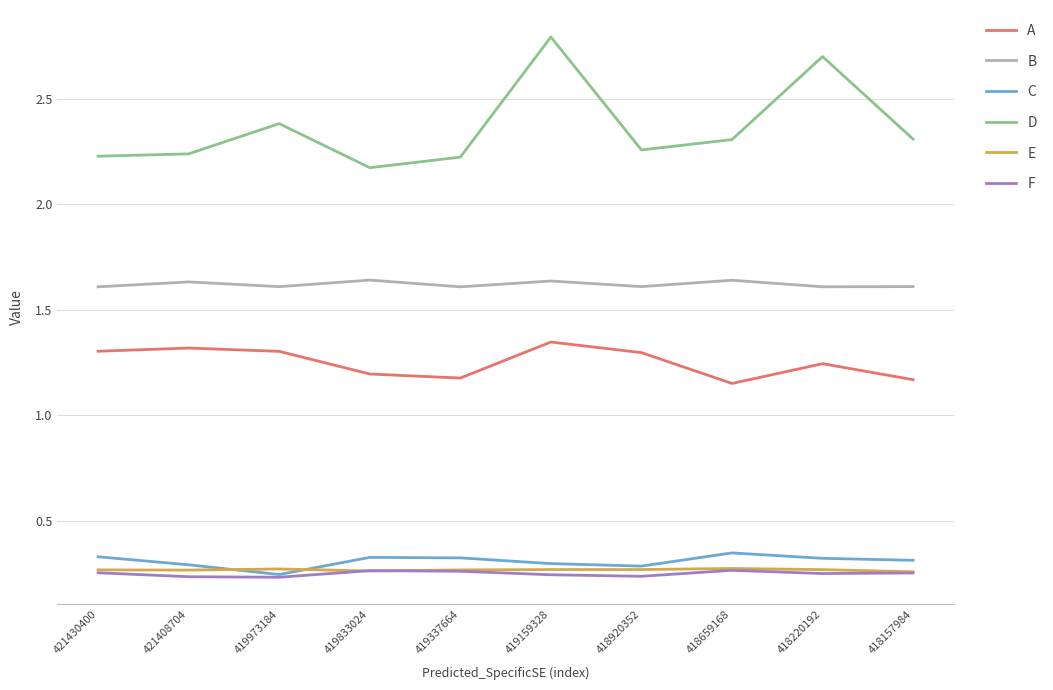

The C series shows 0.3 at 419833024. True or false?

True